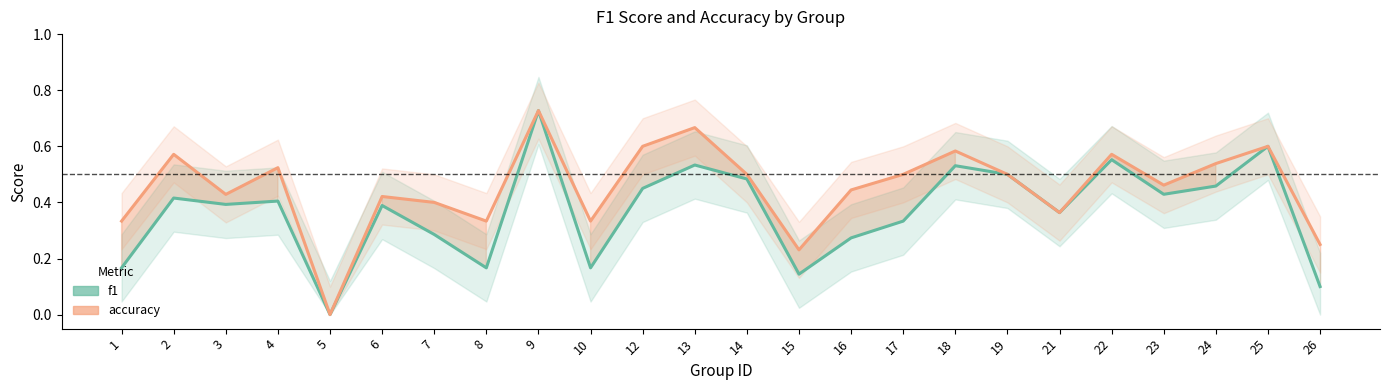

Does the chart display data point markers on the line(s)?

No